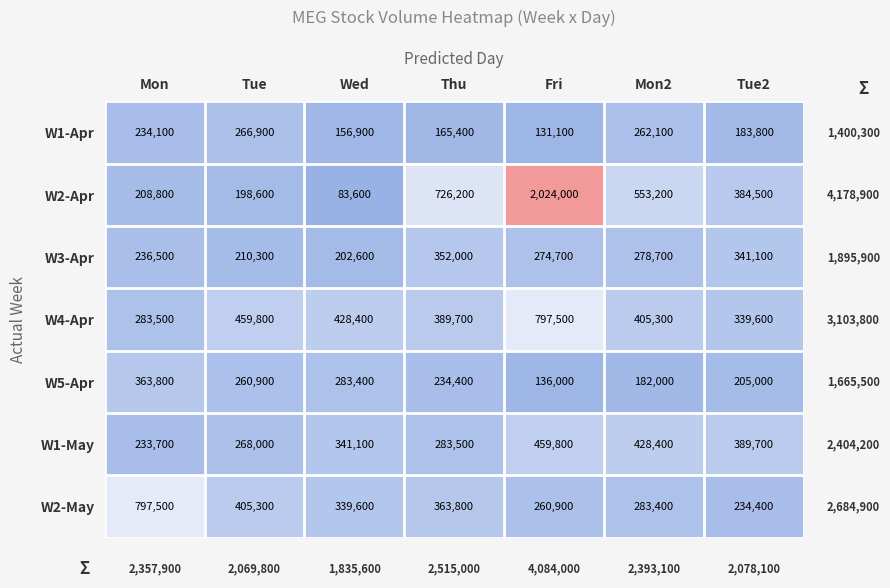

How many categories are shown in the chart?

7